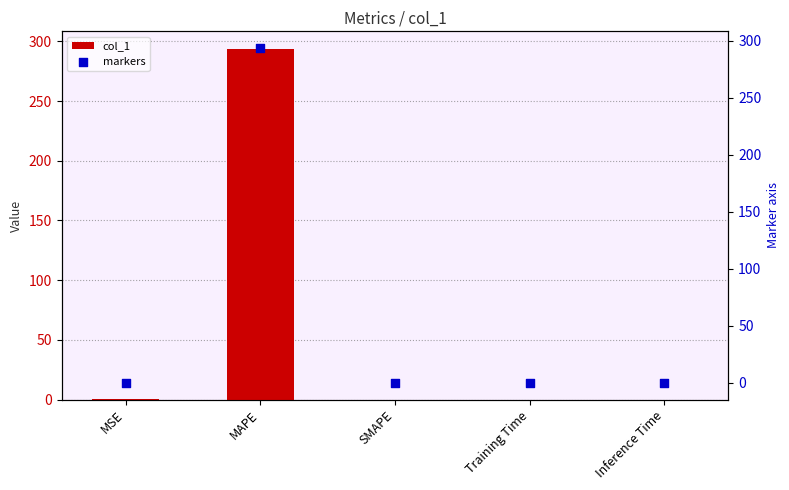

What are all the series names shown in the legend?

col_1, markers